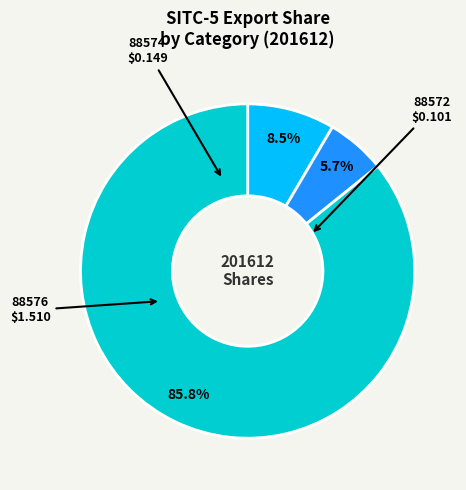

Does any single category account for the majority?

Yes